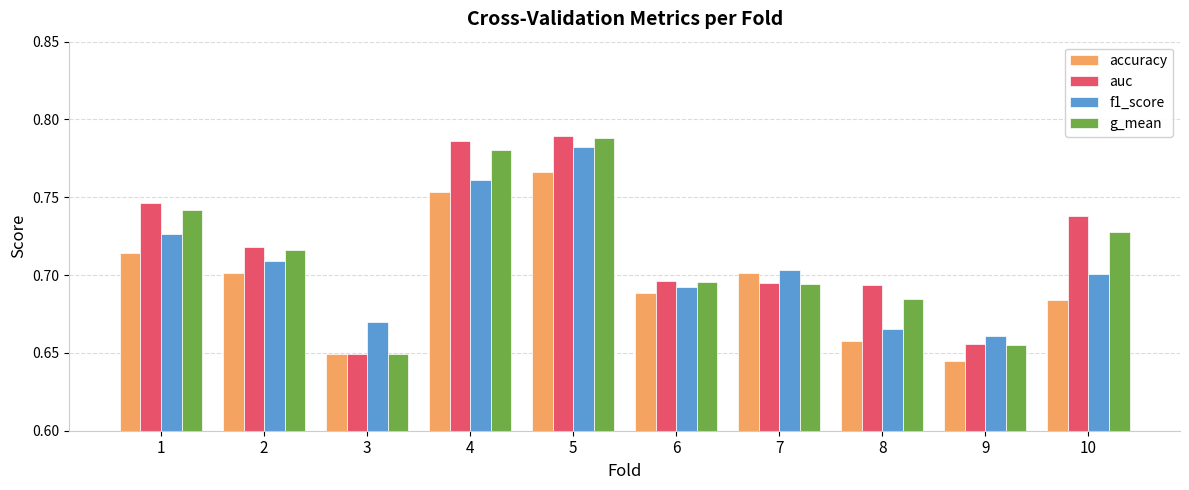

Count the auc values in the range 0 to 1.

10